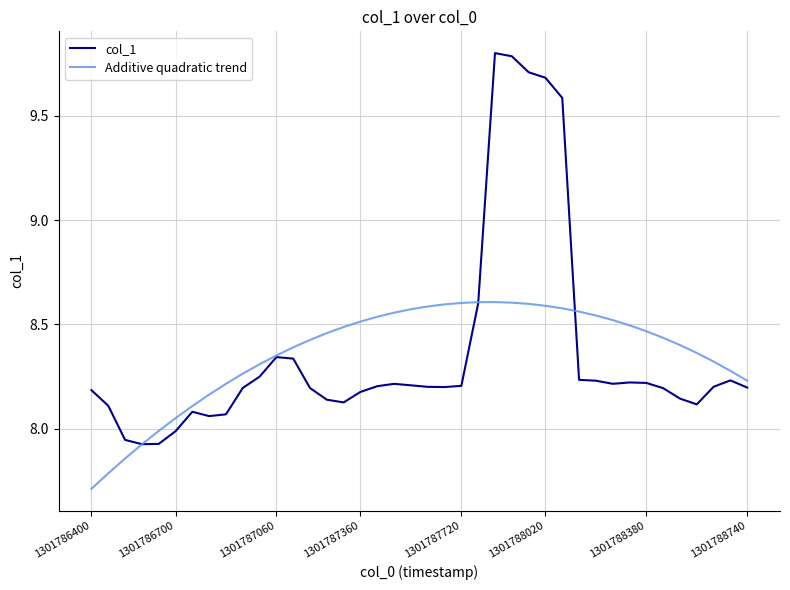

In col_1, how many points are higher than both neighbors (excluding endpoints)?

6